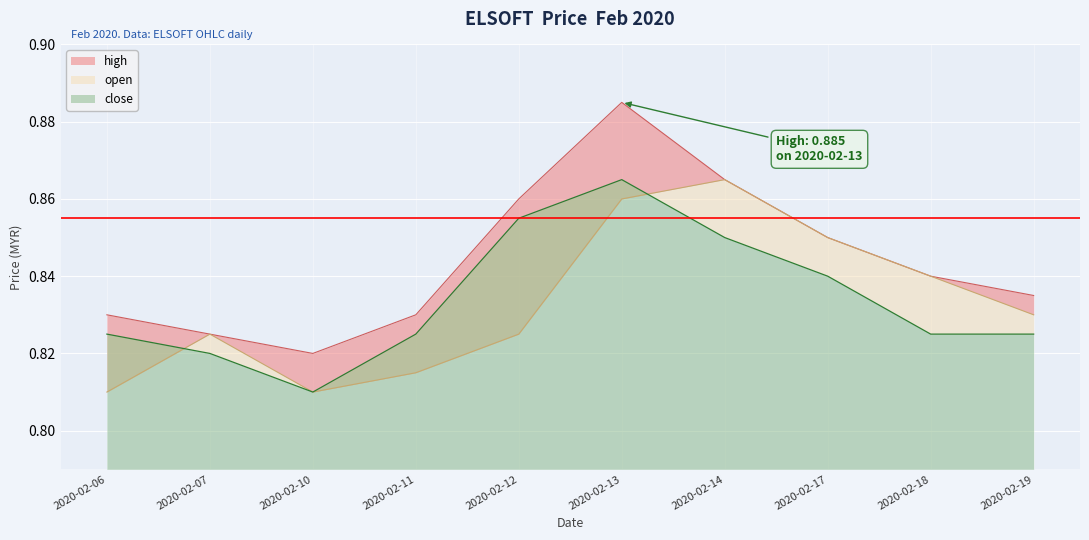

Which series has the largest total across all categories?

high